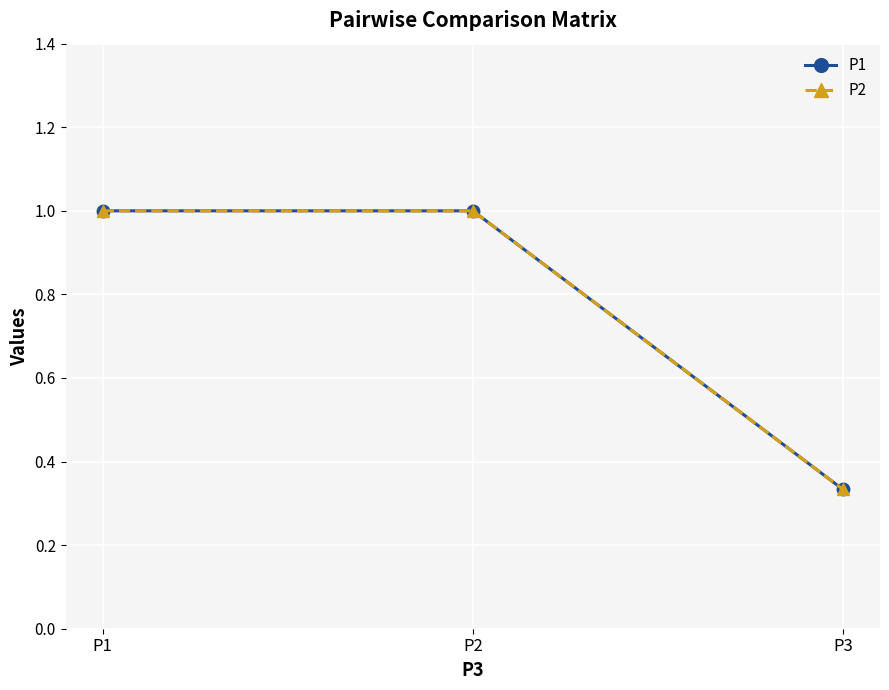

Is this an area chart (filled region under the line)?

No